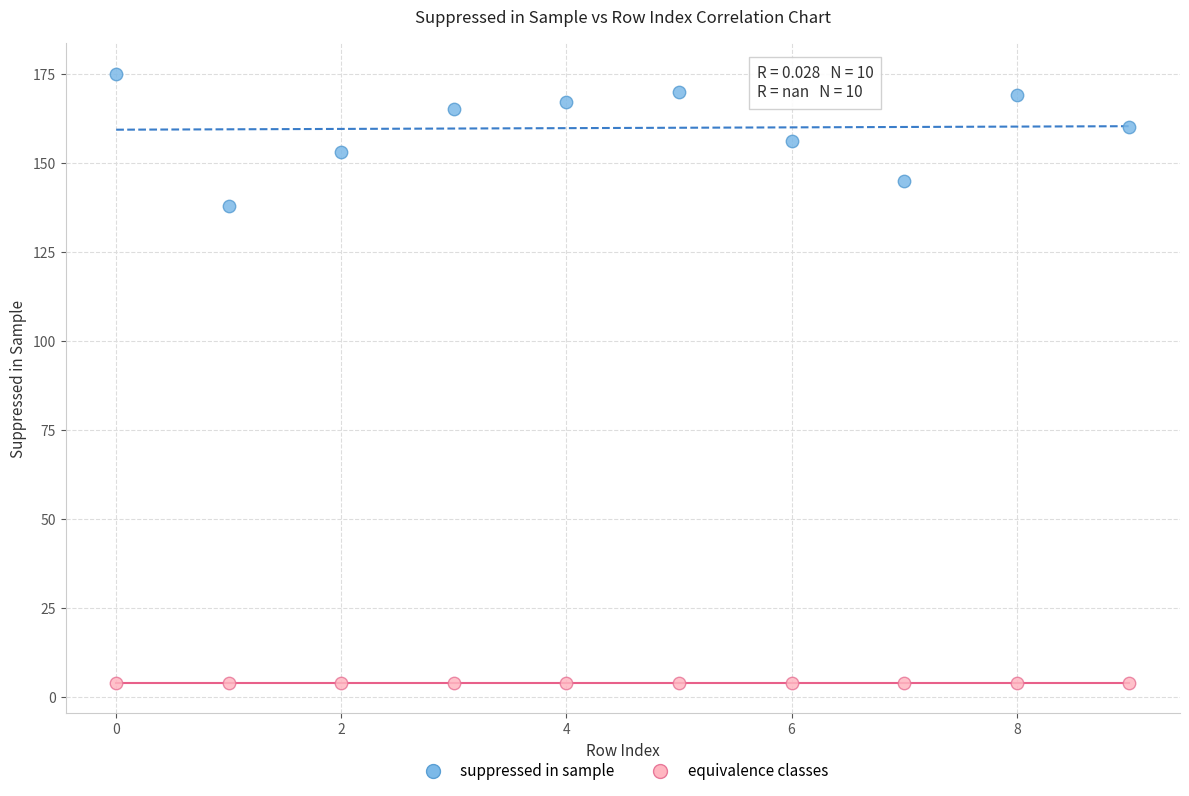

Which series reaches the maximum Y coordinate?

suppressed in sample